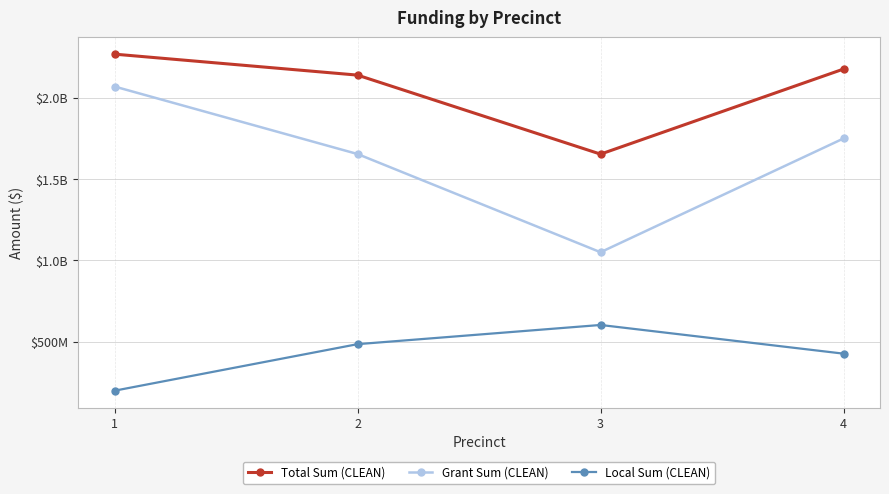

True or false: Local Sum (CLEAN) and Grant Sum (CLEAN) cross at least once.

False